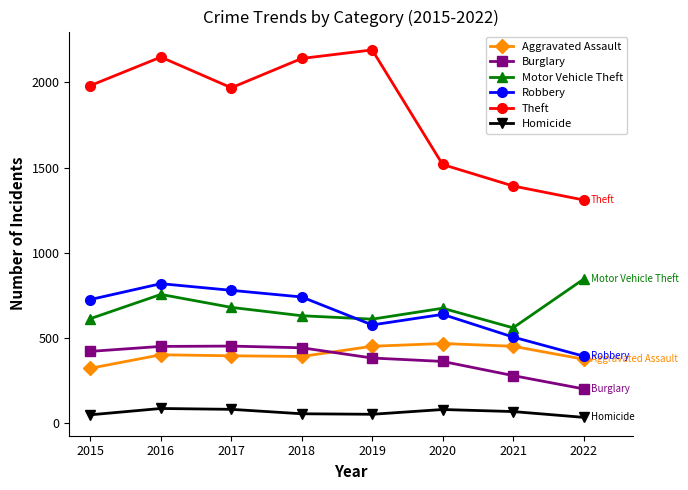

The value of Burglary at 2016 is 243. True or false?

False